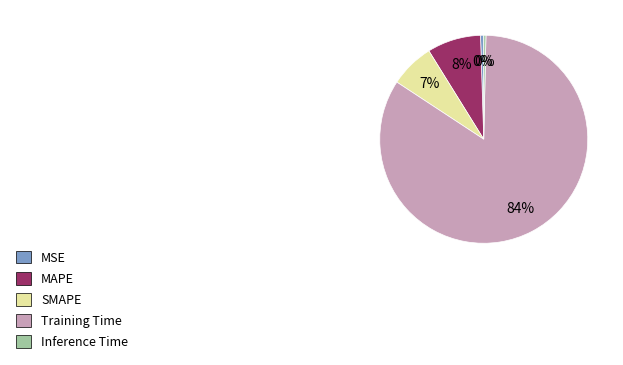

Is the sum of MSE and Training Time greater than half?

Yes